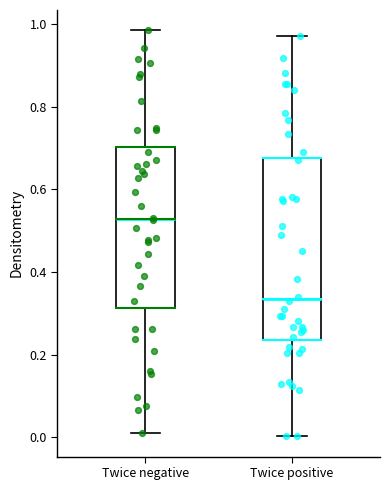

Comparing the boxes themselves (not the whiskers), which one is the tallest?

Twice positive